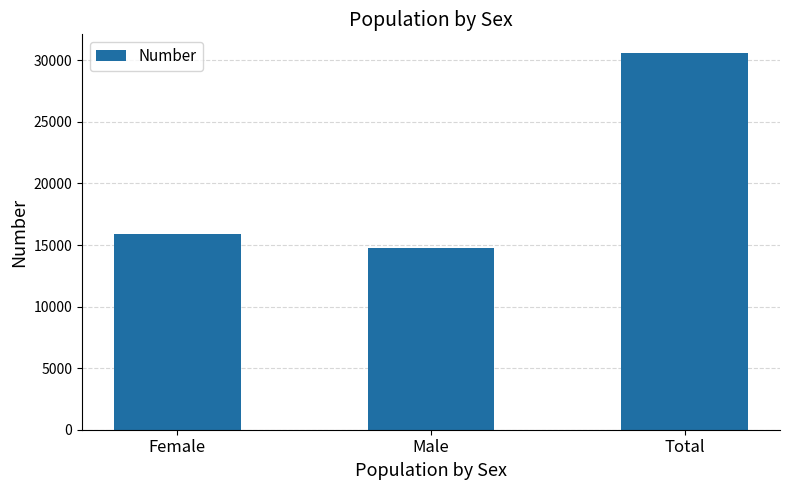

What is the greatest value displayed?

30587